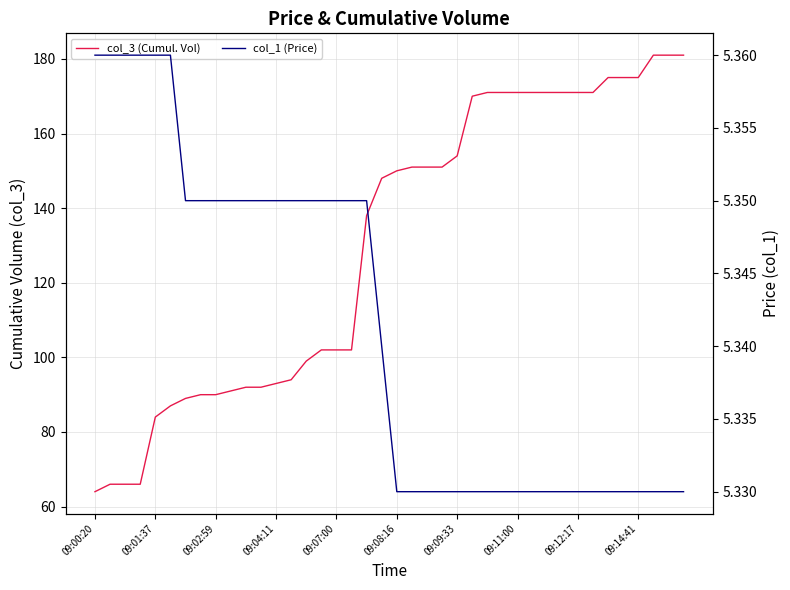

Which series has the widest spread of values?

col_3 (Cumul. Vol)